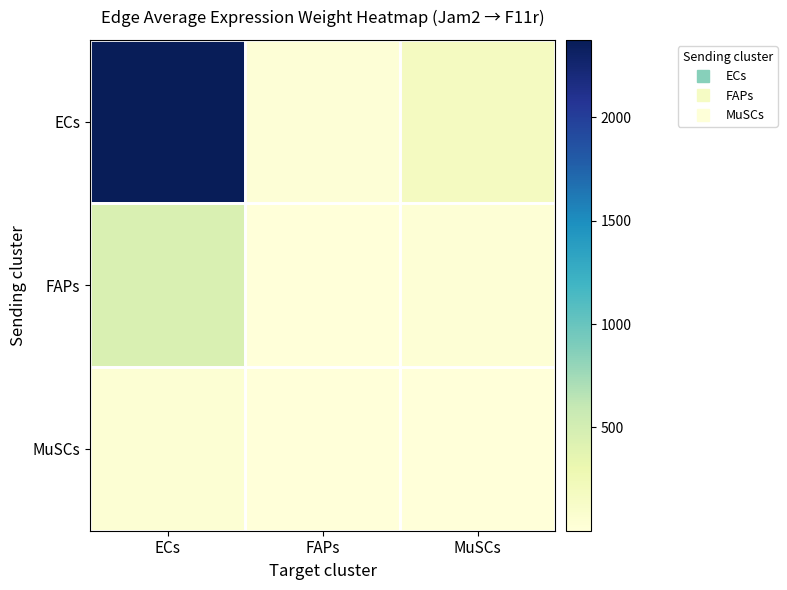

Rank the series by their maximum value, from highest to lowest.

ECs, FAPs, MuSCs